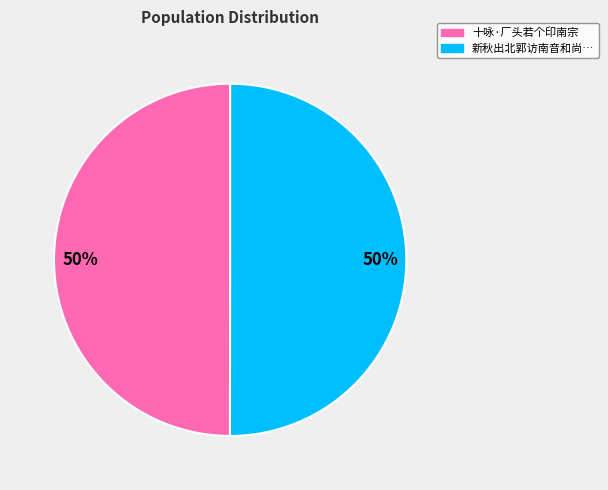

To the nearest percent, what is the average slice percentage?

50%